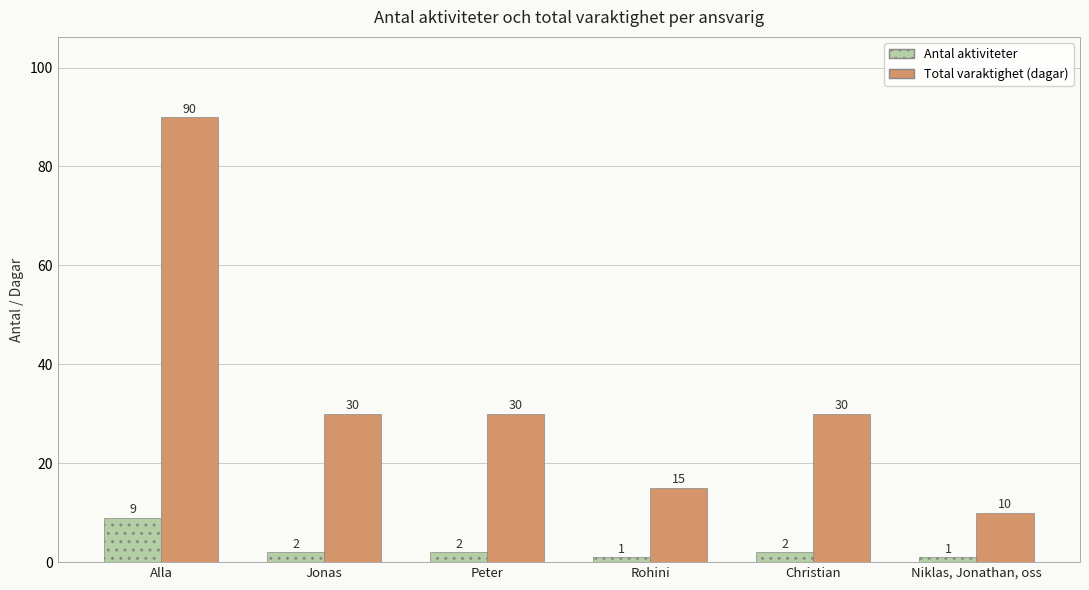

What is the label of the 2nd bar from the right?

Christian